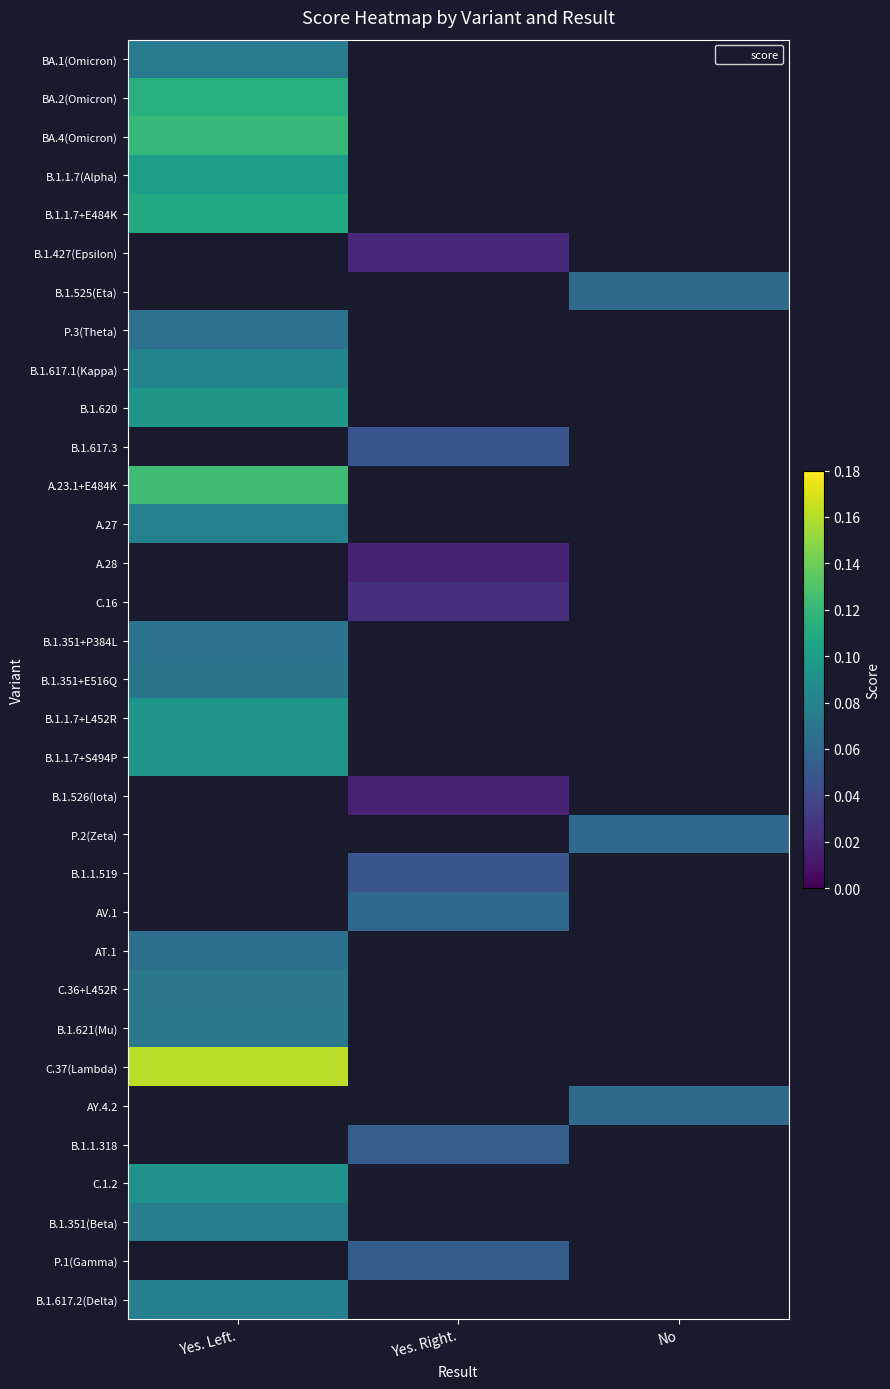

True or false: B.1.1.7+E484K has a value of 0.1 at Yes. Left..

True